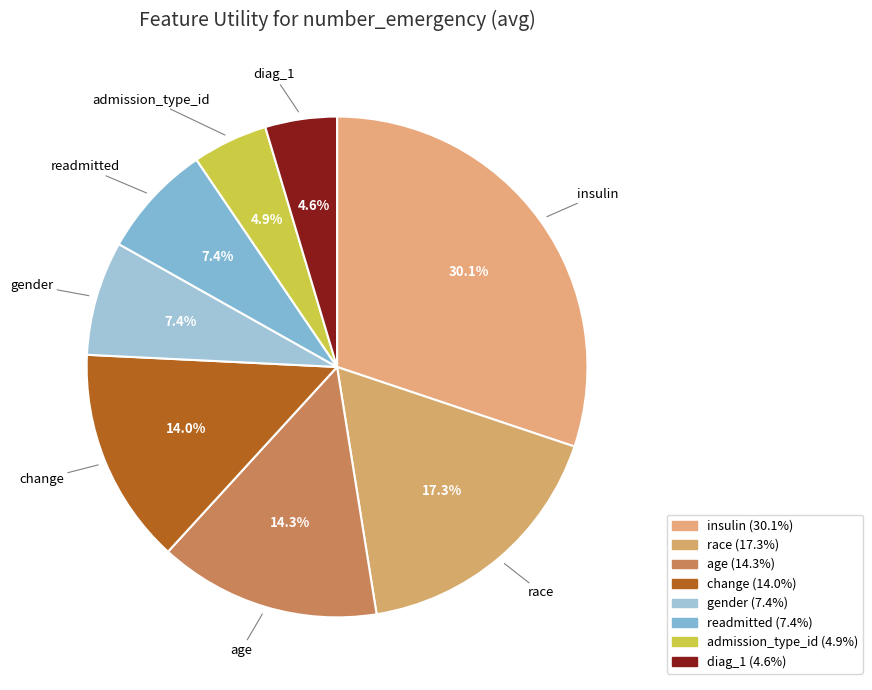

Is it true that gender is 1% of the pie?

False